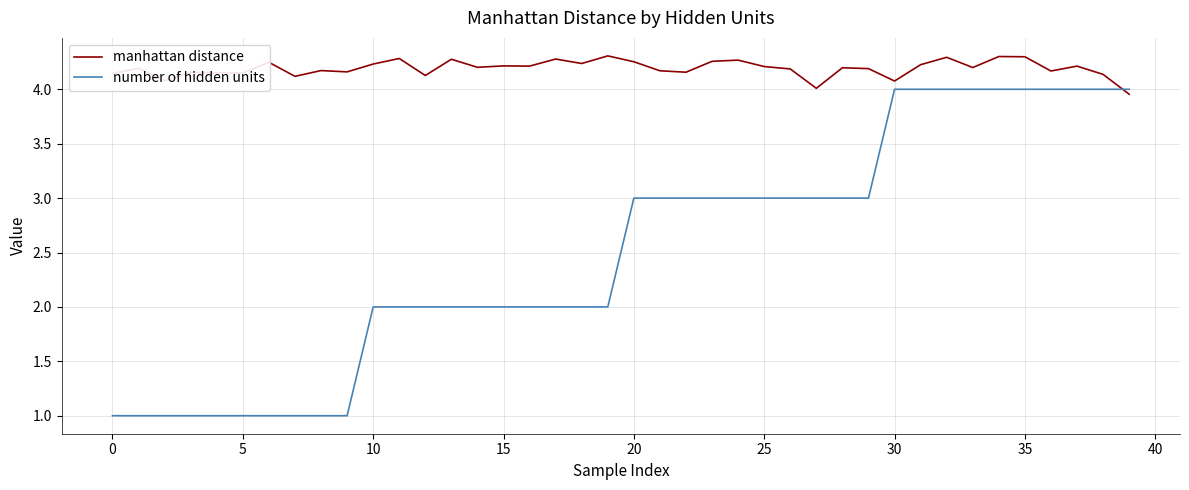

What is the difference between the maximum and minimum values in the number of hidden units series?

3.0